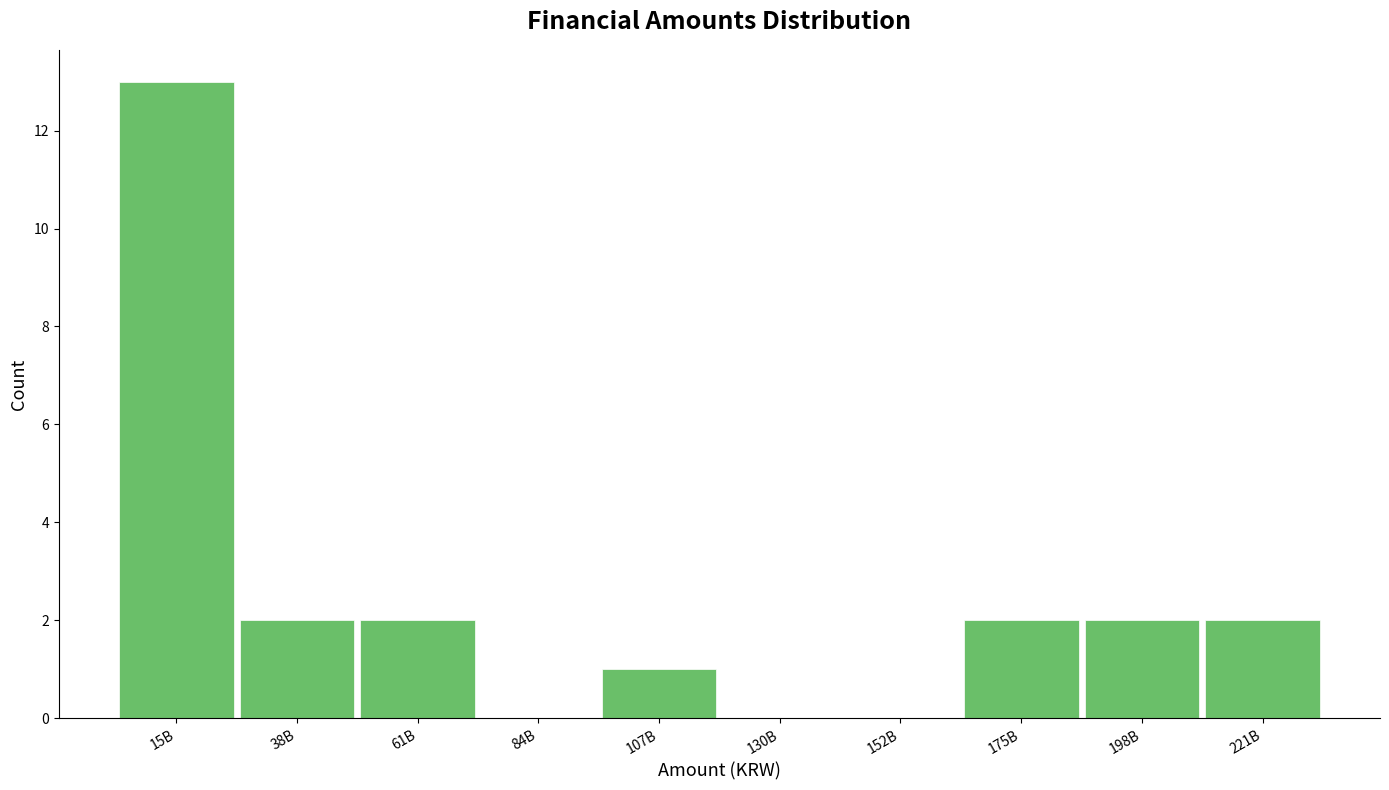

Reading right to left, list all the values displayed in this chart.

221B=2	198B=2	175B=2	152B=0	130B=0	107B=1	84B=0	61B=2	38B=2	15B=13